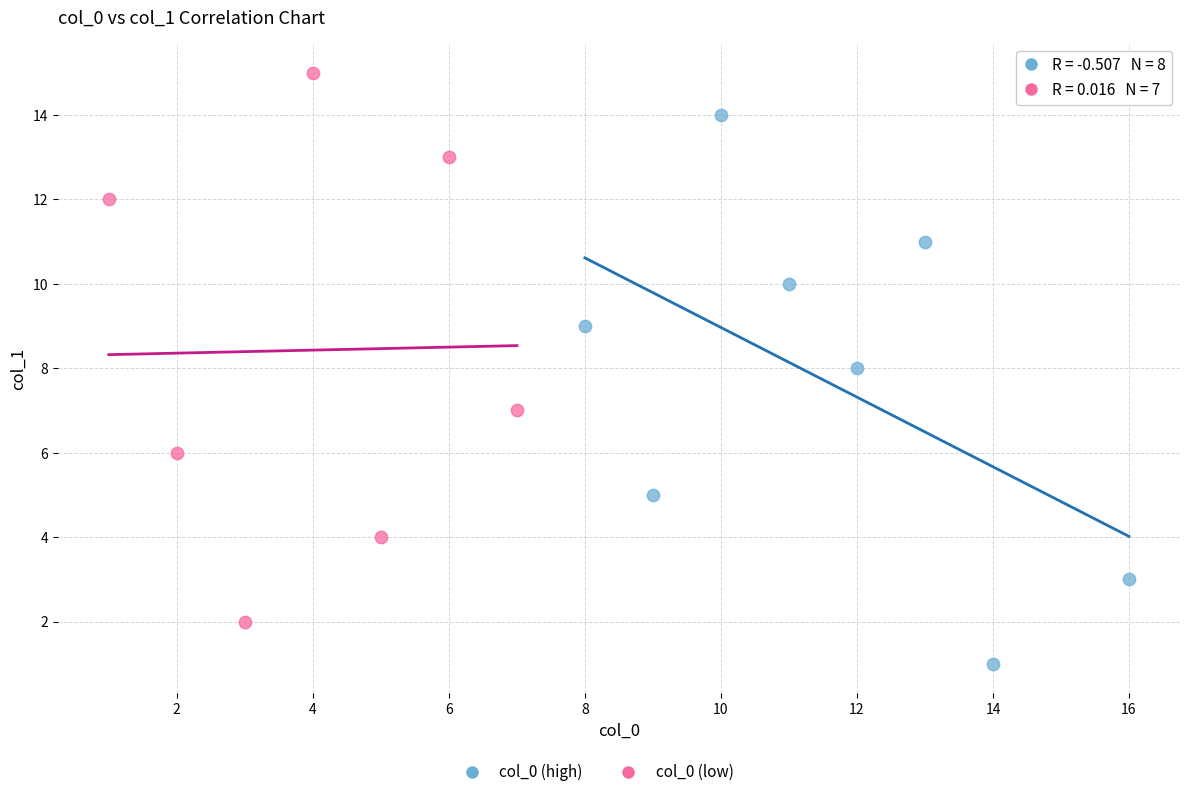

Which series reaches the maximum Y coordinate?

col_0 (low)